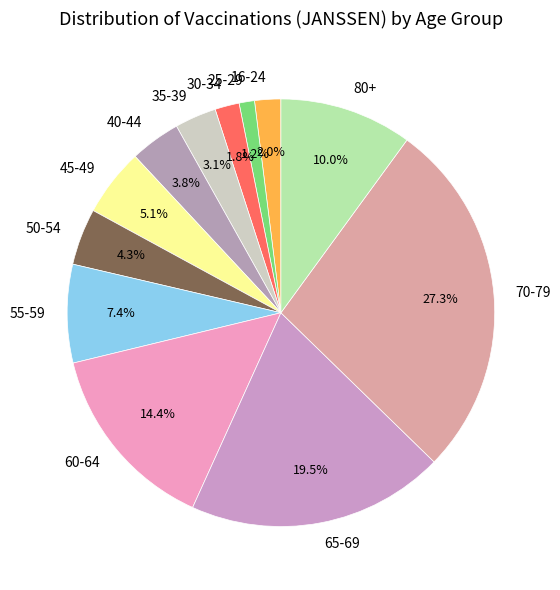

To the nearest percent, what is the combined percentage of 70-79 and 55-59?

35%